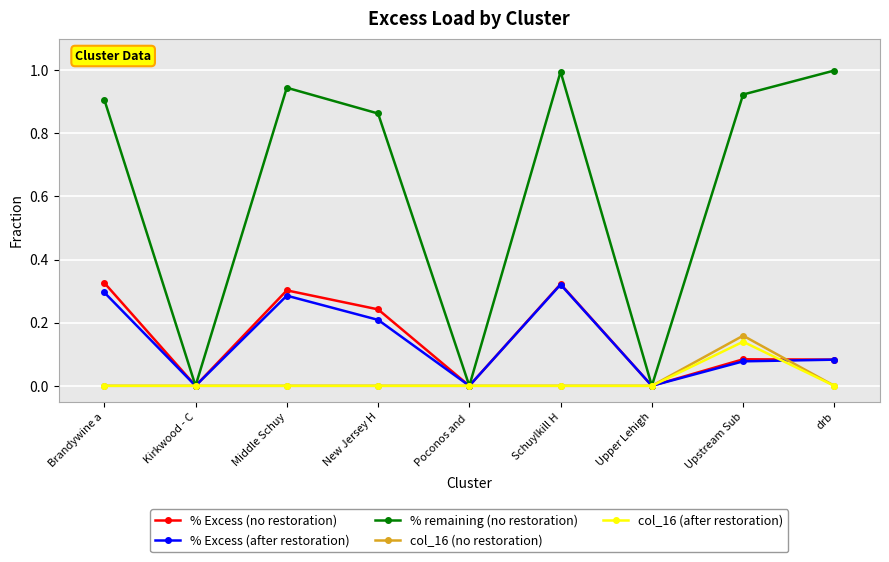

At which category does % Excess (no restoration) reach its first local peak?

Middle Schuy